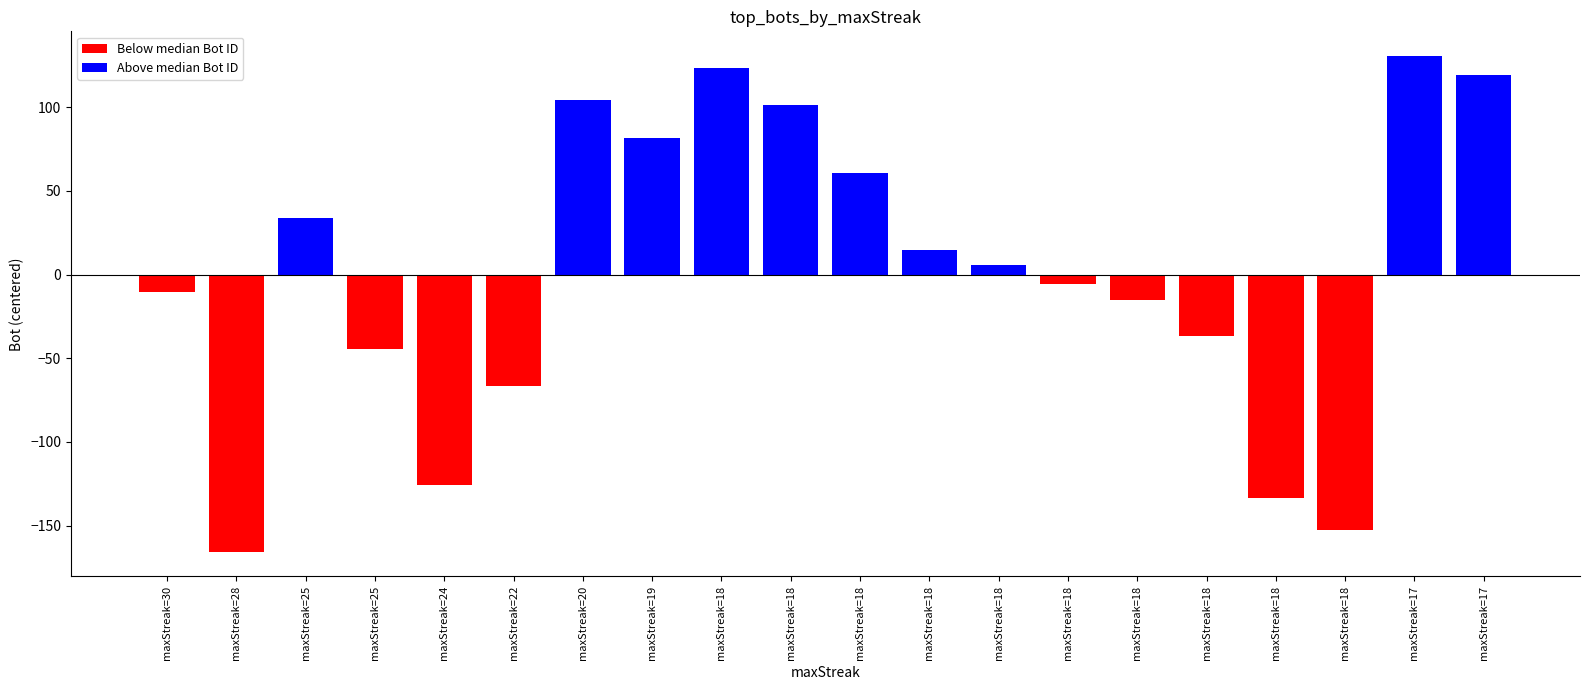

Rank the categories by value from highest to lowest.

maxStreak=17, maxStreak=18, maxStreak=17, maxStreak=20, maxStreak=18, maxStreak=19, maxStreak=18, maxStreak=25, maxStreak=18, maxStreak=18, maxStreak=18, maxStreak=30, maxStreak=18, maxStreak=18, maxStreak=25, maxStreak=22, maxStreak=24, maxStreak=18, maxStreak=18, maxStreak=28